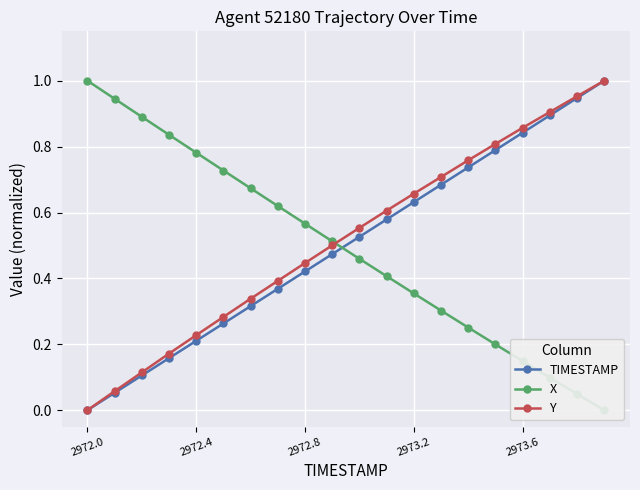

Rank the series by their average value, from highest to lowest.

Y, TIMESTAMP, X